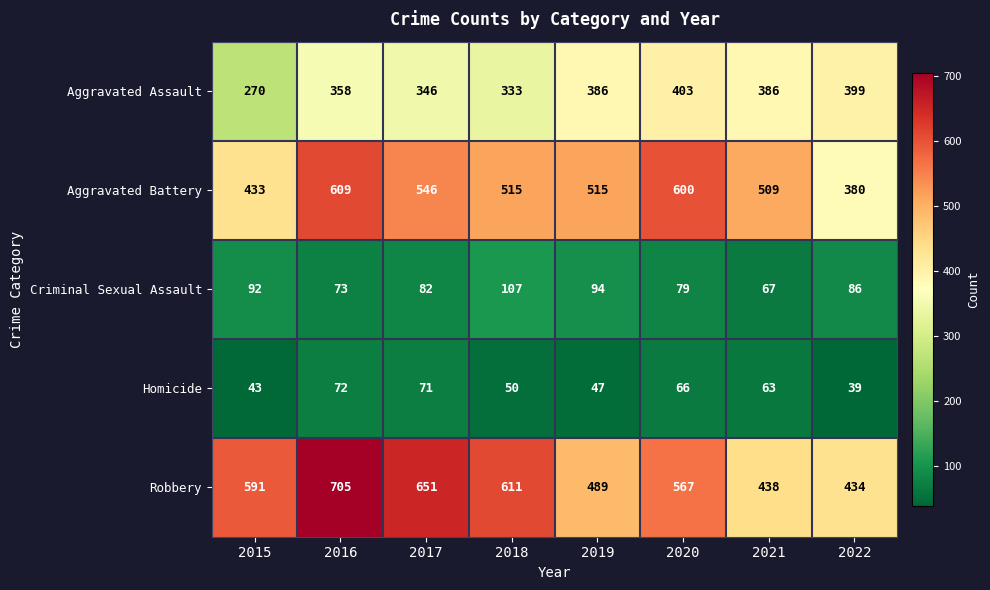

Rank the series at 2021 from highest to lowest value.

Aggravated Battery, Robbery, Aggravated Assault, Criminal Sexual Assault, Homicide